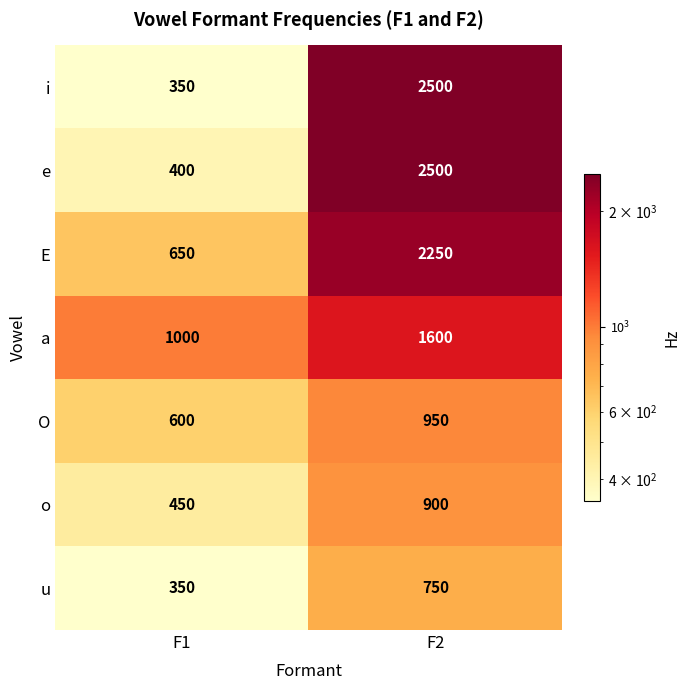

Between F1 and F2, which series saw the biggest shift?

i